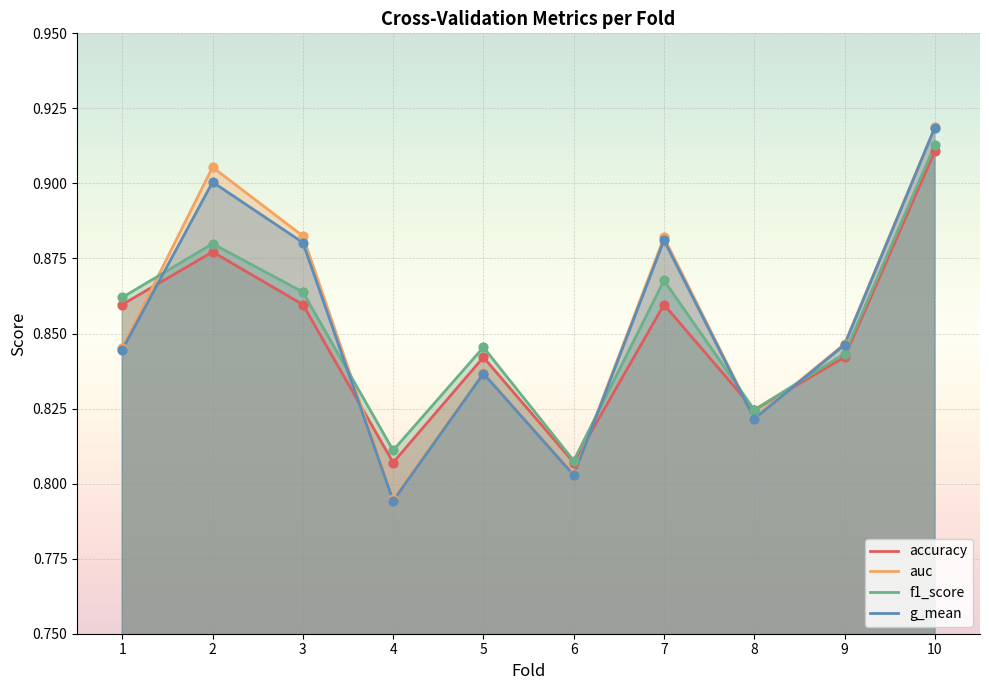

At how many categories does at least one series exceed 0?

10